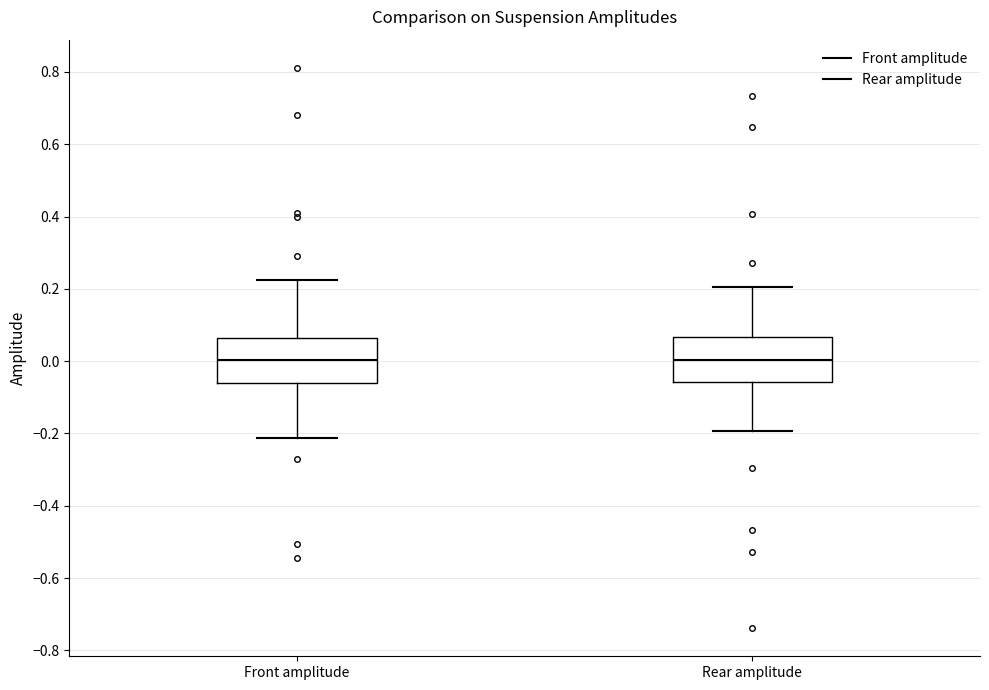

Reading left to right, read every box against the y-axis: the position of its median line, the range the box covers, and the ends of its whiskers. The values are not printed on the chart, so give them approximately, as read against the axis.

Front amplitude: median 0.00, box -0.06 to 0.06, whiskers -0.22 to 0.22
Rear amplitude: median 0.00, box -0.06 to 0.06, whiskers -0.20 to 0.20